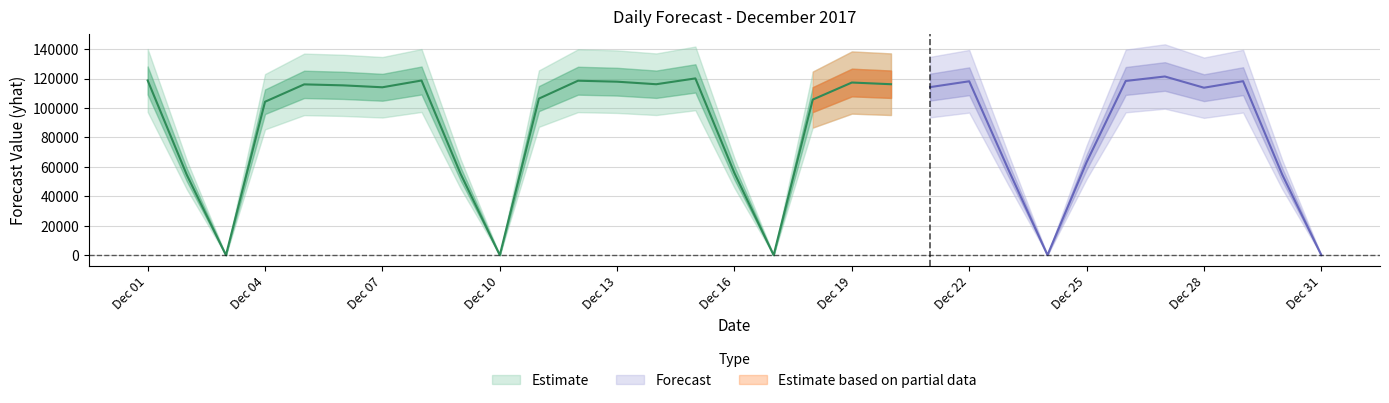

What is the value of the 23rd point from the left?

58294.4